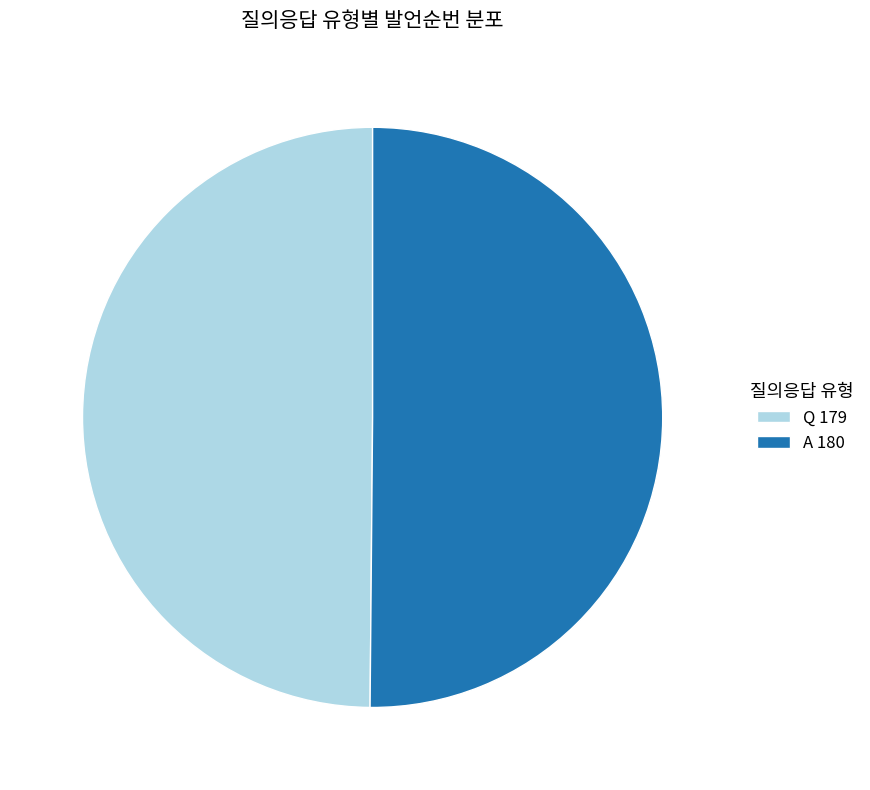

What is the ratio of the value at Q 179 to the value at A 180?

1.0